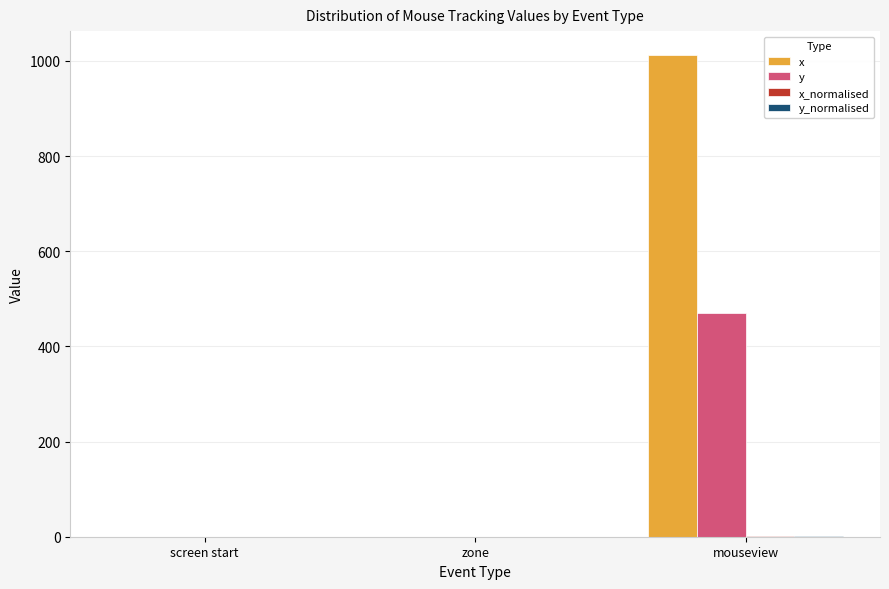

Is it true that y equals 471.0 at mouseview?

True